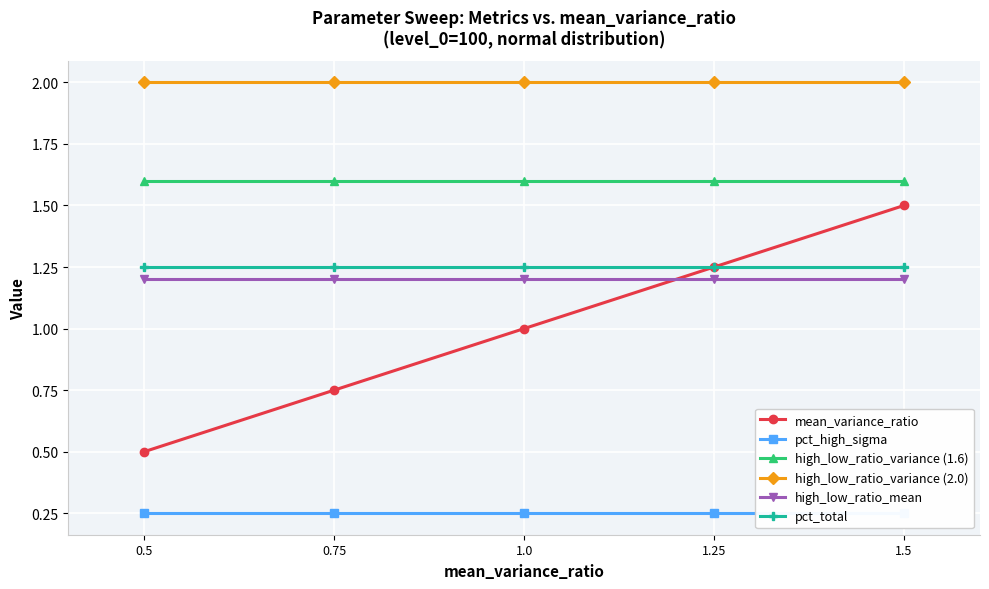

Is it true that pct_total equals 2.1 at 1.5?

False